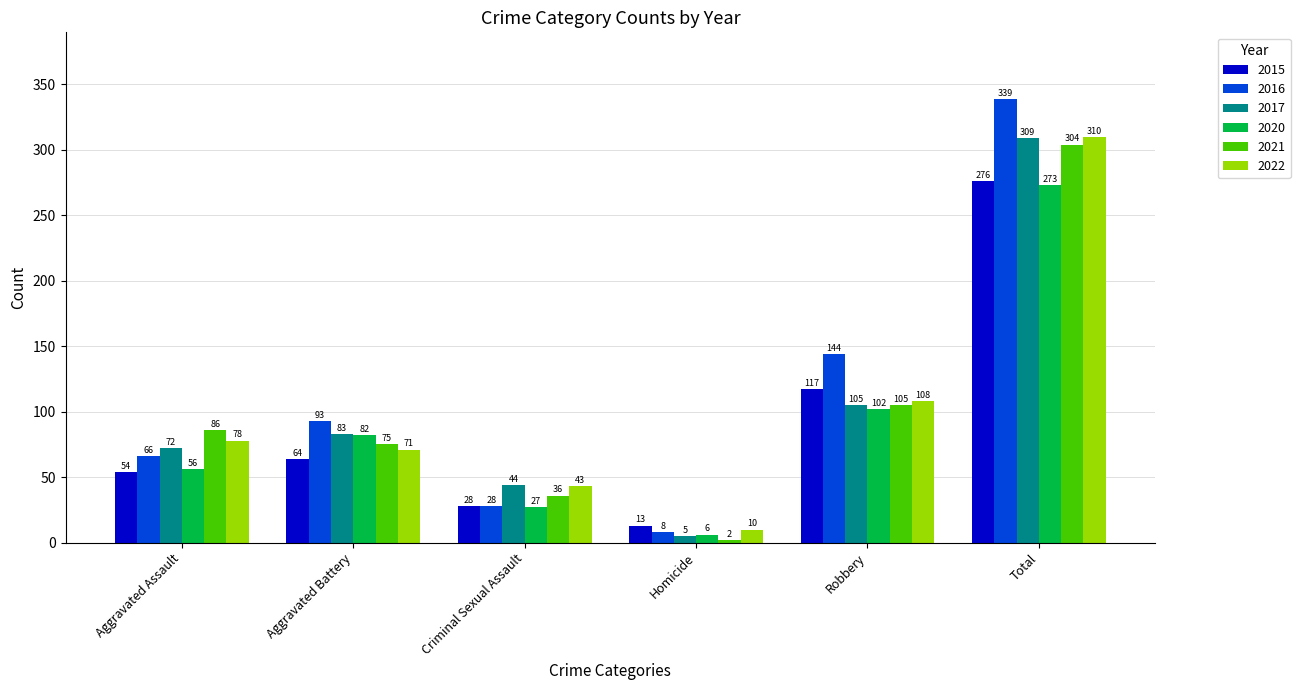

How many values in the 2020 series are below 82?

3